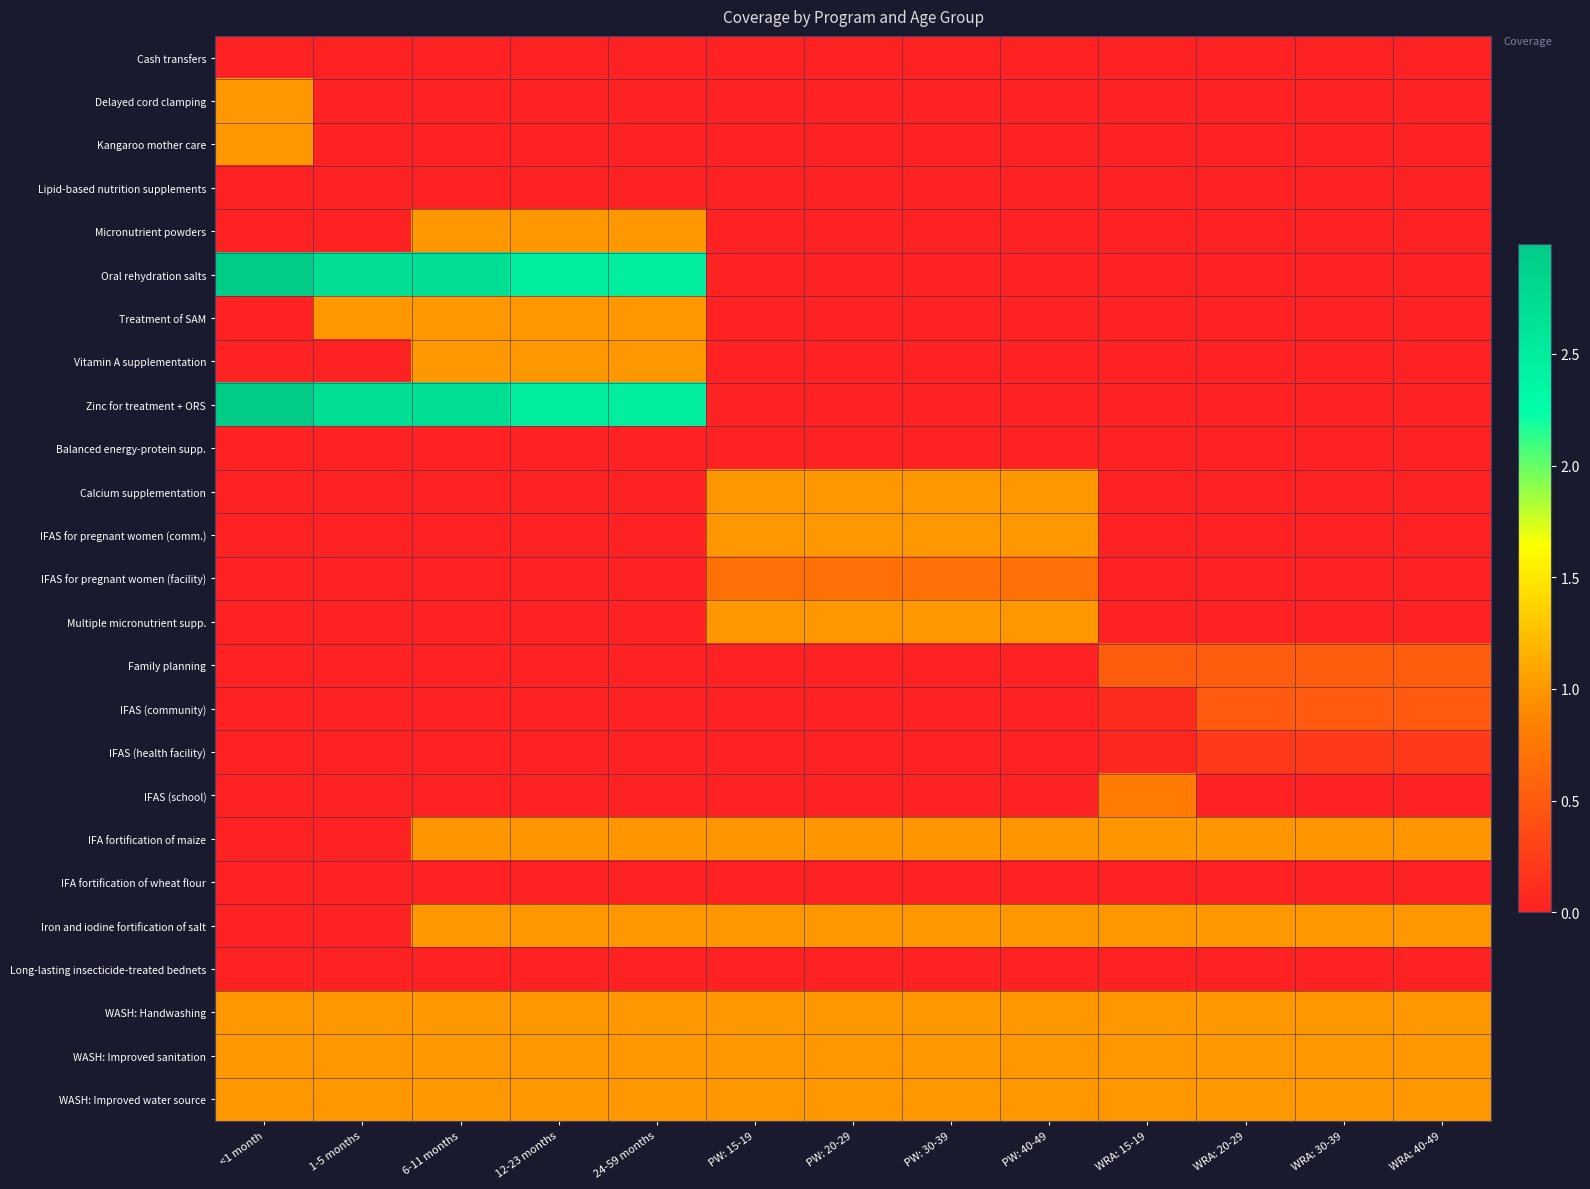

Reading right to left, what are all the values shown in this chart?

Cash transfers: WRA: 40-49=0.0	WRA: 30-39=0.0	WRA: 20-29=0.0	WRA: 15-19=0.0	PW: 40-49=0.0	PW: 30-39=0.0	PW: 20-29=0.0	PW: 15-19=0.0	24-59 months=0.0	12-23 months=0.0	6-11 months=0.0	1-5 months=0.0	<1 month=0.0
Delayed cord clamping: WRA: 40-49=0.0	WRA: 30-39=0.0	WRA: 20-29=0.0	WRA: 15-19=0.0	PW: 40-49=0.0	PW: 30-39=0.0	PW: 20-29=0.0	PW: 15-19=0.0	24-59 months=0.0	12-23 months=0.0	6-11 months=0.0	1-5 months=0.0	<1 month=1.0
Kangaroo mother care: WRA: 40-49=0.0	WRA: 30-39=0.0	WRA: 20-29=0.0	WRA: 15-19=0.0	PW: 40-49=0.0	PW: 30-39=0.0	PW: 20-29=0.0	PW: 15-19=0.0	24-59 months=0.0	12-23 months=0.0	6-11 months=0.0	1-5 months=0.0	<1 month=1.0
Lipid-based nutrition supplements: WRA: 40-49=0.0	WRA: 30-39=0.0	WRA: 20-29=0.0	WRA: 15-19=0.0	PW: 40-49=0.0	PW: 30-39=0.0	PW: 20-29=0.0	PW: 15-19=0.0	24-59 months=0.0	12-23 months=0.0	6-11 months=0.0	1-5 months=0.0	<1 month=0.0
Micronutrient powders: WRA: 40-49=0.0	WRA: 30-39=0.0	WRA: 20-29=0.0	WRA: 15-19=0.0	PW: 40-49=0.0	PW: 30-39=0.0	PW: 20-29=0.0	PW: 15-19=0.0	24-59 months=1.0	12-23 months=1.0	6-11 months=1.0	1-5 months=0.0	<1 month=0.0
Oral rehydration salts: WRA: 40-49=0.0	WRA: 30-39=0.0	WRA: 20-29=0.0	WRA: 15-19=0.0	PW: 40-49=0.0	PW: 30-39=0.0	PW: 20-29=0.0	PW: 15-19=0.0	24-59 months=2.5	12-23 months=2.5	6-11 months=2.7	1-5 months=2.7	<1 month=3.0
Treatment of SAM: WRA: 40-49=0.0	WRA: 30-39=0.0	WRA: 20-29=0.0	WRA: 15-19=0.0	PW: 40-49=0.0	PW: 30-39=0.0	PW: 20-29=0.0	PW: 15-19=0.0	24-59 months=1.0	12-23 months=1.0	6-11 months=1.0	1-5 months=1.0	<1 month=0.0
Vitamin A supplementation: WRA: 40-49=0.0	WRA: 30-39=0.0	WRA: 20-29=0.0	WRA: 15-19=0.0	PW: 40-49=0.0	PW: 30-39=0.0	PW: 20-29=0.0	PW: 15-19=0.0	24-59 months=1.0	12-23 months=1.0	6-11 months=1.0	1-5 months=0.0	<1 month=0.0
Zinc for treatment + ORS: WRA: 40-49=0.0	WRA: 30-39=0.0	WRA: 20-29=0.0	WRA: 15-19=0.0	PW: 40-49=0.0	PW: 30-39=0.0	PW: 20-29=0.0	PW: 15-19=0.0	24-59 months=2.5	12-23 months=2.5	6-11 months=2.7	1-5 months=2.7	<1 month=3.0
Balanced energy-protein supp.: WRA: 40-49=0.0	WRA: 30-39=0.0	WRA: 20-29=0.0	WRA: 15-19=0.0	PW: 40-49=0.0	PW: 30-39=0.0	PW: 20-29=0.0	PW: 15-19=0.0	24-59 months=0.0	12-23 months=0.0	6-11 months=0.0	1-5 months=0.0	<1 month=0.0
Calcium supplementation: WRA: 40-49=0.0	WRA: 30-39=0.0	WRA: 20-29=0.0	WRA: 15-19=0.0	PW: 40-49=1.0	PW: 30-39=1.0	PW: 20-29=1.0	PW: 15-19=1.0	24-59 months=0.0	12-23 months=0.0	6-11 months=0.0	1-5 months=0.0	<1 month=0.0
IFAS for pregnant women (comm.): WRA: 40-49=0.0	WRA: 30-39=0.0	WRA: 20-29=0.0	WRA: 15-19=0.0	PW: 40-49=1.0	PW: 30-39=1.0	PW: 20-29=1.0	PW: 15-19=1.0	24-59 months=0.0	12-23 months=0.0	6-11 months=0.0	1-5 months=0.0	<1 month=0.0
IFAS for pregnant women (facility): WRA: 40-49=0.0	WRA: 30-39=0.0	WRA: 20-29=0.0	WRA: 15-19=0.0	PW: 40-49=0.7	PW: 30-39=0.7	PW: 20-29=0.7	PW: 15-19=0.7	24-59 months=0.0	12-23 months=0.0	6-11 months=0.0	1-5 months=0.0	<1 month=0.0
Multiple micronutrient supp.: WRA: 40-49=0.0	WRA: 30-39=0.0	WRA: 20-29=0.0	WRA: 15-19=0.0	PW: 40-49=1.0	PW: 30-39=1.0	PW: 20-29=1.0	PW: 15-19=1.0	24-59 months=0.0	12-23 months=0.0	6-11 months=0.0	1-5 months=0.0	<1 month=0.0
Family planning: WRA: 40-49=0.5	WRA: 30-39=0.5	WRA: 20-29=0.5	WRA: 15-19=0.5	PW: 40-49=0.0	PW: 30-39=0.0	PW: 20-29=0.0	PW: 15-19=0.0	24-59 months=0.0	12-23 months=0.0	6-11 months=0.0	1-5 months=0.0	<1 month=0.0
IFAS (community): WRA: 40-49=0.5	WRA: 30-39=0.5	WRA: 20-29=0.5	WRA: 15-19=0.1	PW: 40-49=0.0	PW: 30-39=0.0	PW: 20-29=0.0	PW: 15-19=0.0	24-59 months=0.0	12-23 months=0.0	6-11 months=0.0	1-5 months=0.0	<1 month=0.0
IFAS (health facility): WRA: 40-49=0.2	WRA: 30-39=0.2	WRA: 20-29=0.2	WRA: 15-19=0.0	PW: 40-49=0.0	PW: 30-39=0.0	PW: 20-29=0.0	PW: 15-19=0.0	24-59 months=0.0	12-23 months=0.0	6-11 months=0.0	1-5 months=0.0	<1 month=0.0
IFAS (school): WRA: 40-49=0.0	WRA: 30-39=0.0	WRA: 20-29=0.0	WRA: 15-19=0.8	PW: 40-49=0.0	PW: 30-39=0.0	PW: 20-29=0.0	PW: 15-19=0.0	24-59 months=0.0	12-23 months=0.0	6-11 months=0.0	1-5 months=0.0	<1 month=0.0
IFA fortification of maize: WRA: 40-49=1.0	WRA: 30-39=1.0	WRA: 20-29=1.0	WRA: 15-19=1.0	PW: 40-49=1.0	PW: 30-39=1.0	PW: 20-29=1.0	PW: 15-19=1.0	24-59 months=1.0	12-23 months=1.0	6-11 months=1.0	1-5 months=0.0	<1 month=0.0
IFA fortification of wheat flour: WRA: 40-49=0.0	WRA: 30-39=0.0	WRA: 20-29=0.0	WRA: 15-19=0.0	PW: 40-49=0.0	PW: 30-39=0.0	PW: 20-29=0.0	PW: 15-19=0.0	24-59 months=0.0	12-23 months=0.0	6-11 months=0.0	1-5 months=0.0	<1 month=0.0
Iron and iodine fortification of salt: WRA: 40-49=1.0	WRA: 30-39=1.0	WRA: 20-29=1.0	WRA: 15-19=1.0	PW: 40-49=1.0	PW: 30-39=1.0	PW: 20-29=1.0	PW: 15-19=1.0	24-59 months=1.0	12-23 months=1.0	6-11 months=1.0	1-5 months=0.0	<1 month=0.0
Long-lasting insecticide-treated bednets: WRA: 40-49=0.0	WRA: 30-39=0.0	WRA: 20-29=0.0	WRA: 15-19=0.0	PW: 40-49=0.0	PW: 30-39=0.0	PW: 20-29=0.0	PW: 15-19=0.0	24-59 months=0.0	12-23 months=0.0	6-11 months=0.0	1-5 months=0.0	<1 month=0.0
WASH: Handwashing: WRA: 40-49=1.0	WRA: 30-39=1.0	WRA: 20-29=1.0	WRA: 15-19=1.0	PW: 40-49=1.0	PW: 30-39=1.0	PW: 20-29=1.0	PW: 15-19=1.0	24-59 months=1.0	12-23 months=1.0	6-11 months=1.0	1-5 months=1.0	<1 month=1.0
WASH: Improved sanitation: WRA: 40-49=1.0	WRA: 30-39=1.0	WRA: 20-29=1.0	WRA: 15-19=1.0	PW: 40-49=1.0	PW: 30-39=1.0	PW: 20-29=1.0	PW: 15-19=1.0	24-59 months=1.0	12-23 months=1.0	6-11 months=1.0	1-5 months=1.0	<1 month=1.0
WASH: Improved water source: WRA: 40-49=1.0	WRA: 30-39=1.0	WRA: 20-29=1.0	WRA: 15-19=1.0	PW: 40-49=1.0	PW: 30-39=1.0	PW: 20-29=1.0	PW: 15-19=1.0	24-59 months=1.0	12-23 months=1.0	6-11 months=1.0	1-5 months=1.0	<1 month=1.0